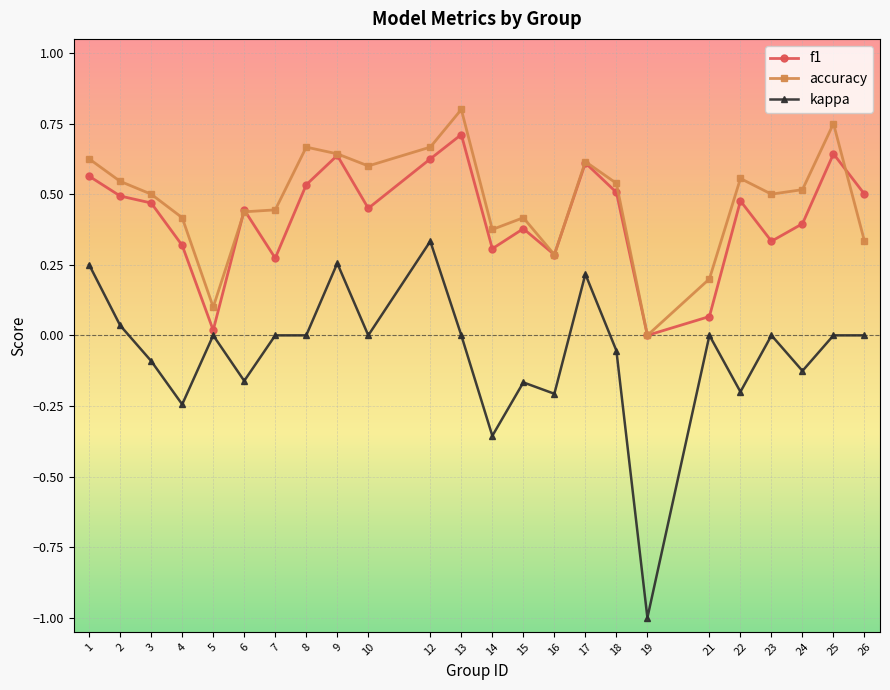

Which category has the highest value in the kappa series?

12